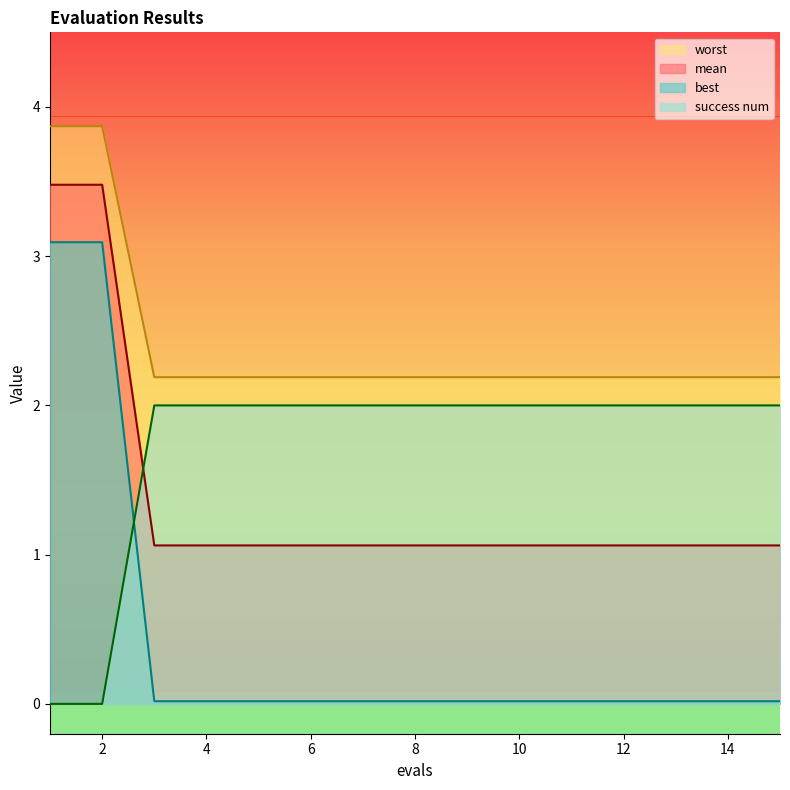

Which series has the widest spread of values?

best